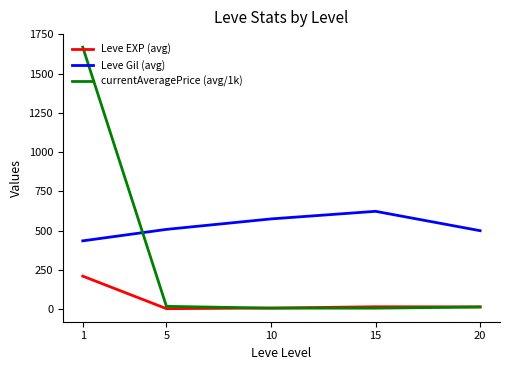

Rank the series by their maximum value, from lowest to highest.

Leve EXP (avg), Leve Gil (avg), currentAveragePrice (avg/1k)